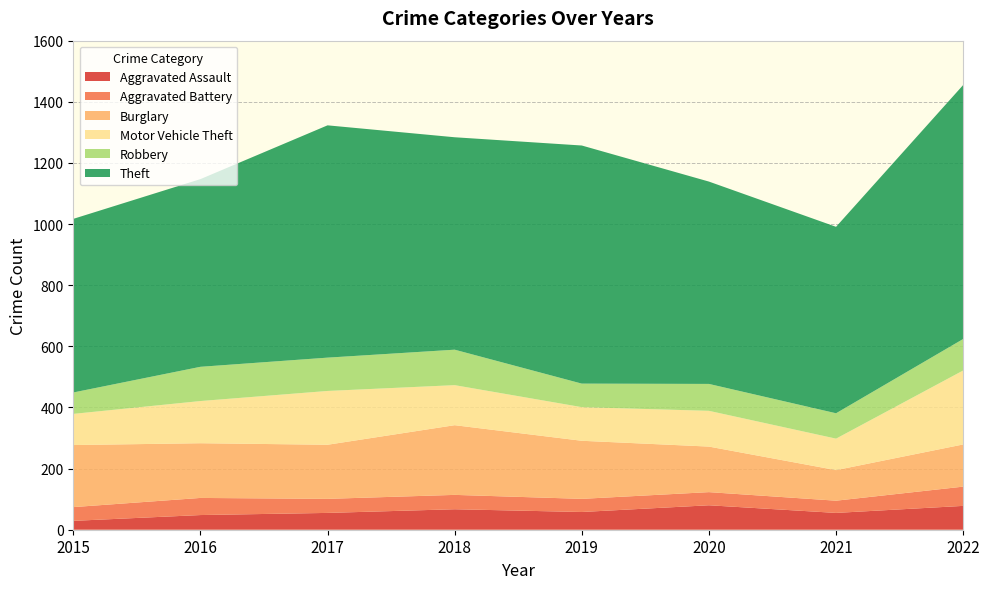

Reading left to right, list all the values displayed in this chart.

Aggravated Assault: 29	48	55	67	58	80	55	78
Aggravated Battery: 45	56	46	47	43	43	40	63
Burglary: 203	179	177	228	190	149	100	138
Motor Vehicle Theft: 102	138	176	131	110	117	103	242
Robbery: 70	112	109	116	77	88	83	103
Theft: 568	614	760	695	779	662	610	831